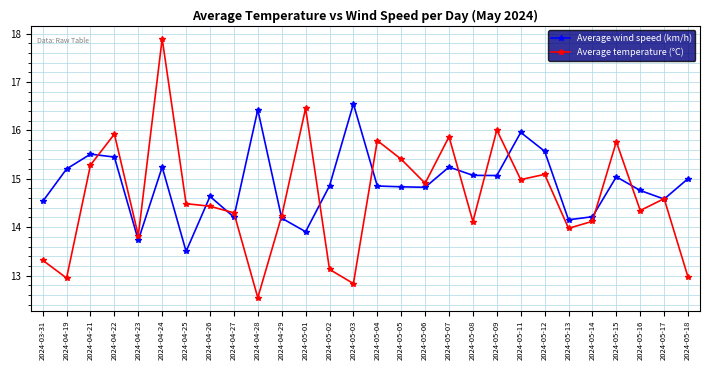

The value of Average temperature (°C) at 2024-05-18 is 20.6. True or false?

False